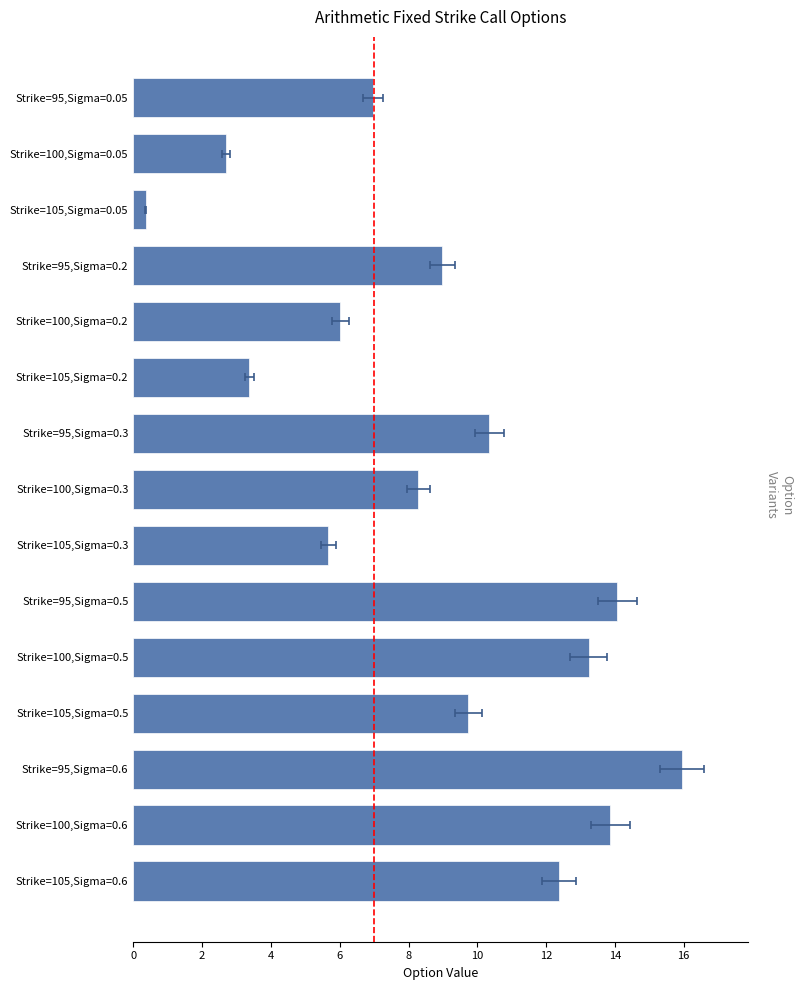

Between Strike=100,Sigma=0.2 and Strike=105,Sigma=0.05, which is larger?

Strike=100,Sigma=0.2